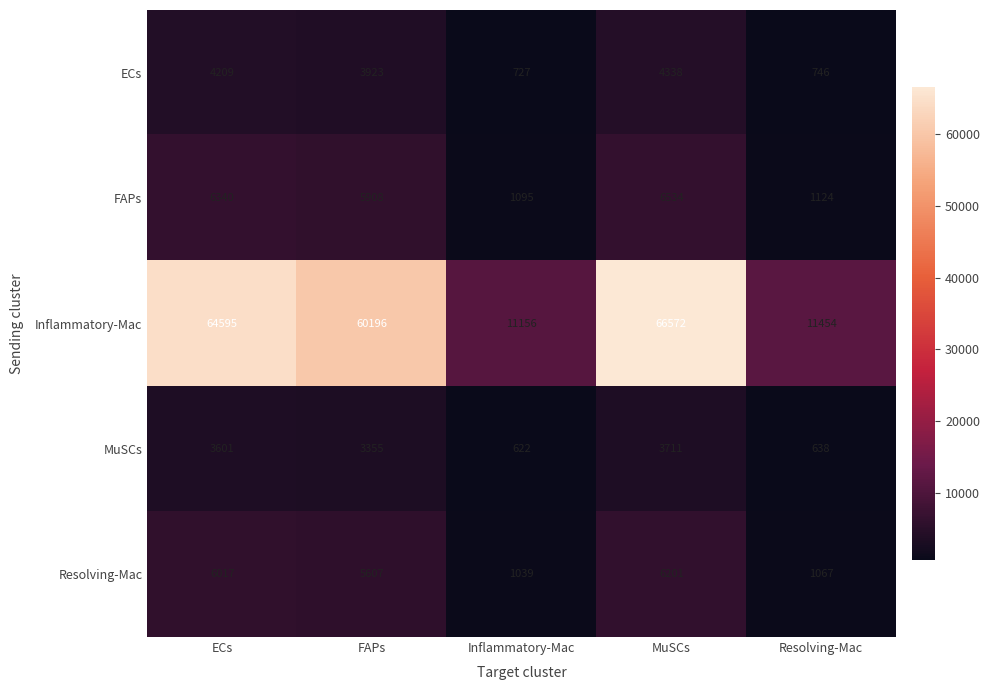

What value does the MuSCs series have at MuSCs?

3711